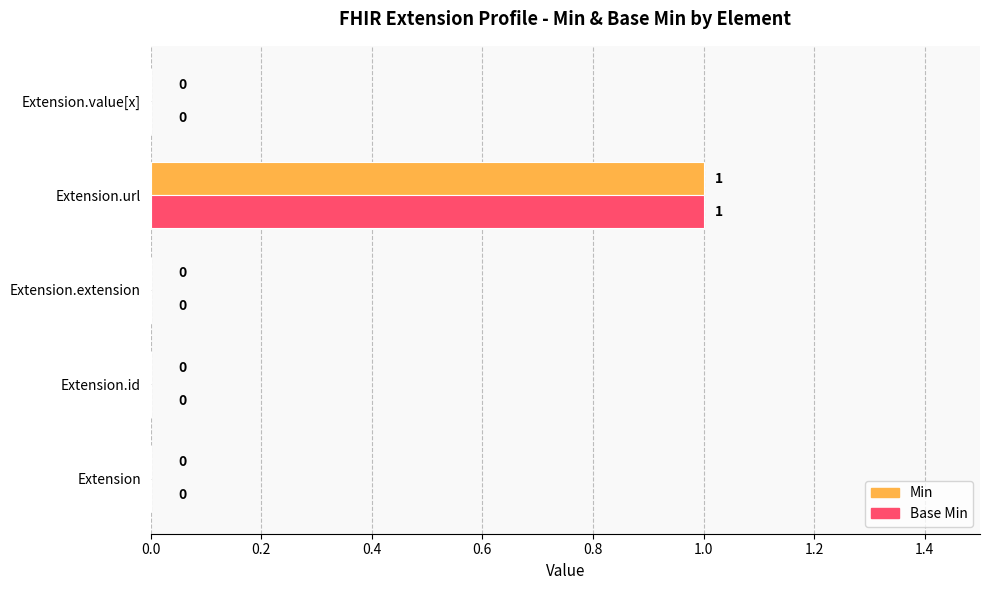

At which category is the sum across all series the highest?

Extension.url